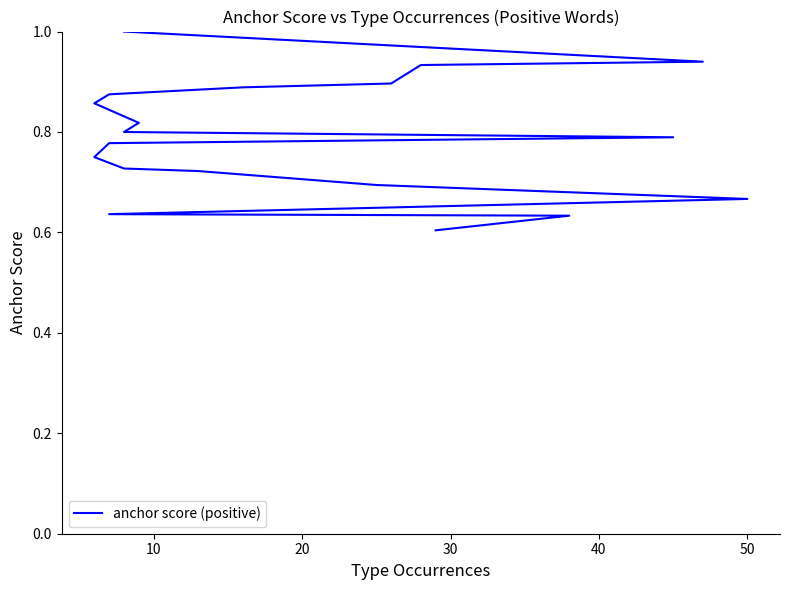

What is the sum of all values?

15.0